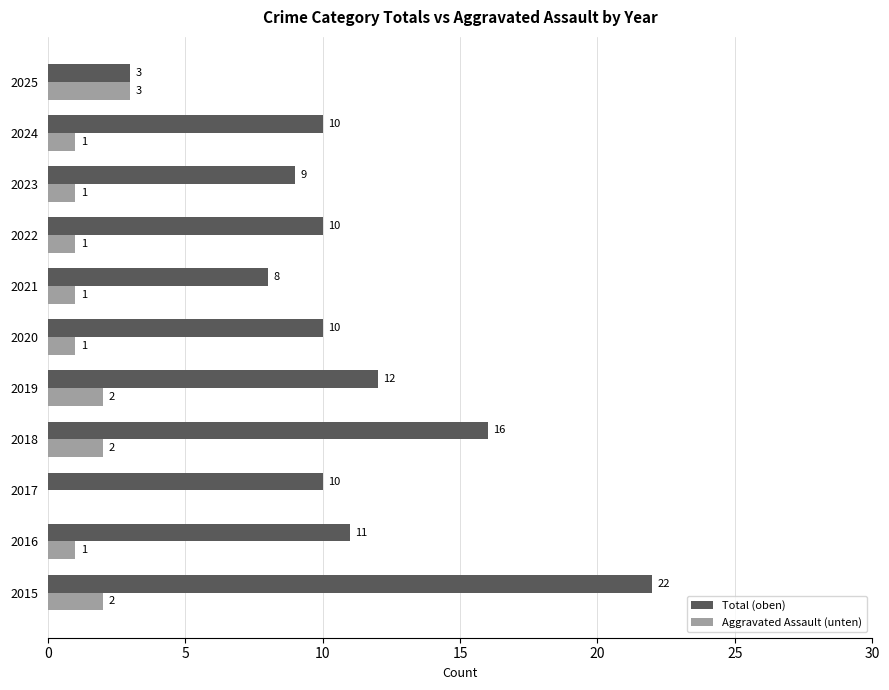

What is the sum of the Total (oben) values at 2017 and 2025?

13